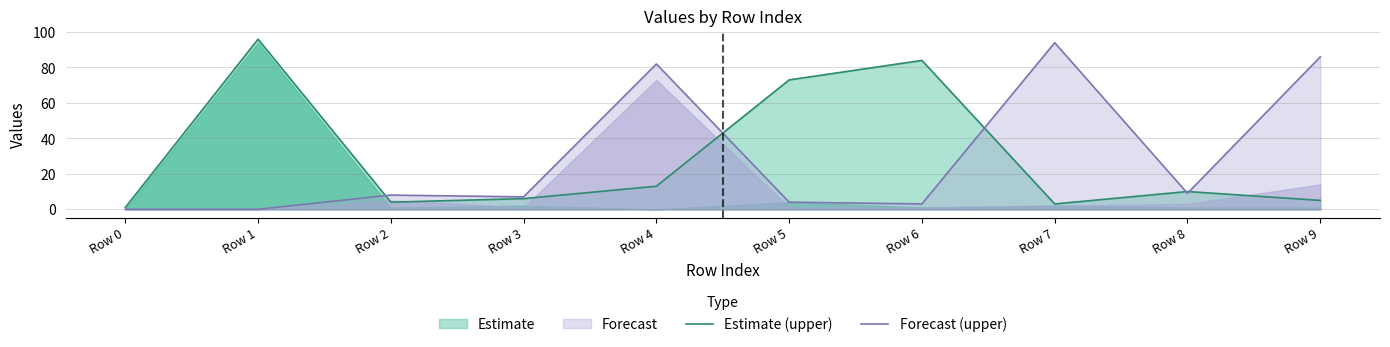

After their last crossing, which series has the higher values: Forecast (upper) or Estimate (upper)?

Forecast (upper)